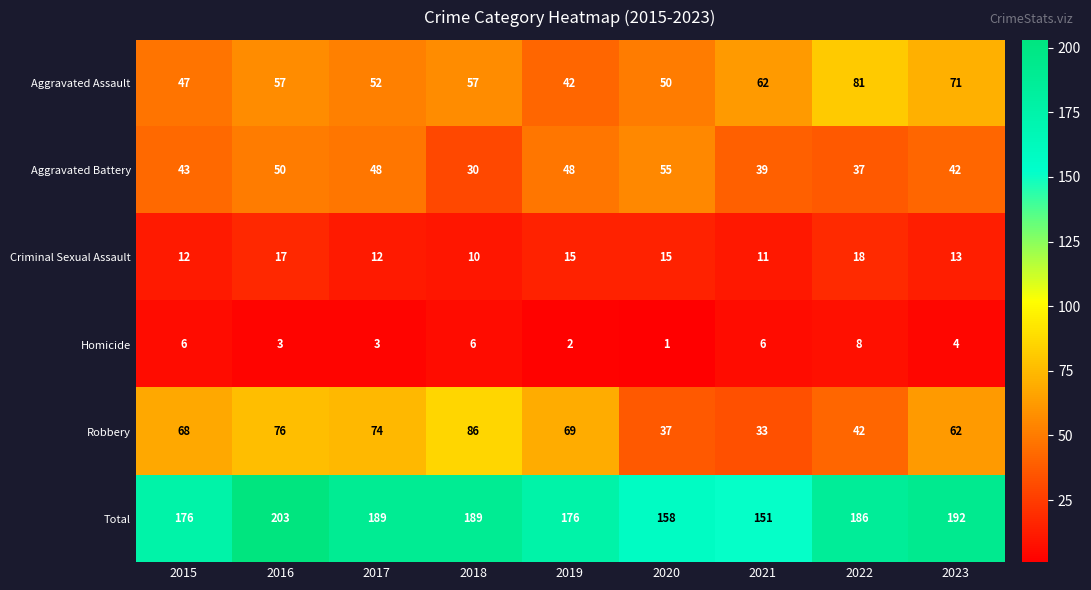

What is the sum of the Criminal Sexual Assault values at 2023 and 2016?

30